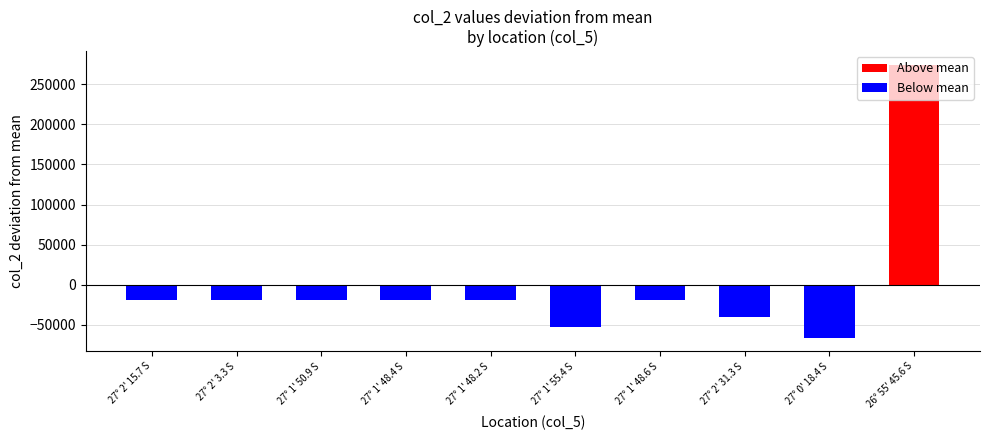

The value at 27° 2' 31.3 S is -40500.9. True or false?

True